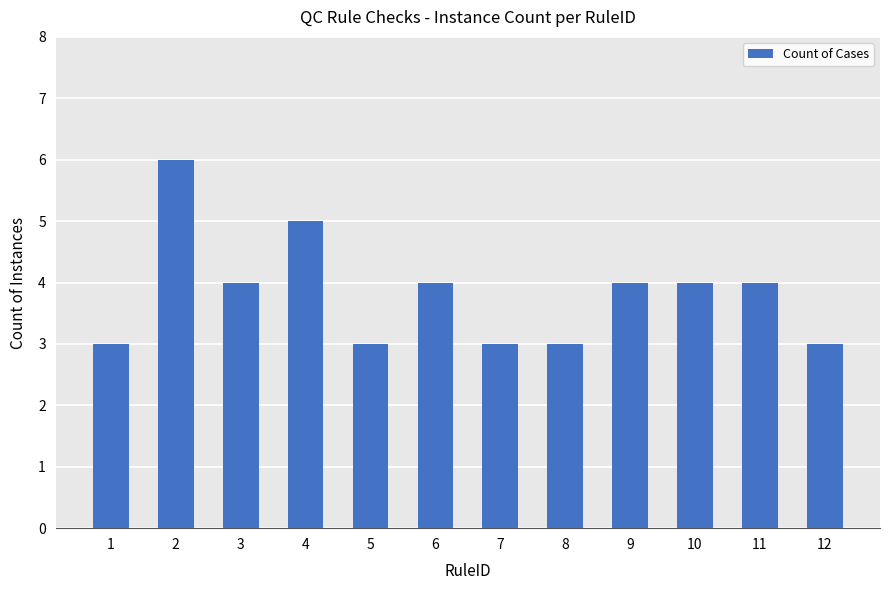

Reading right to left, what are all the values shown in this chart?

3	4	4	4	3	3	4	3	5	4	6	3